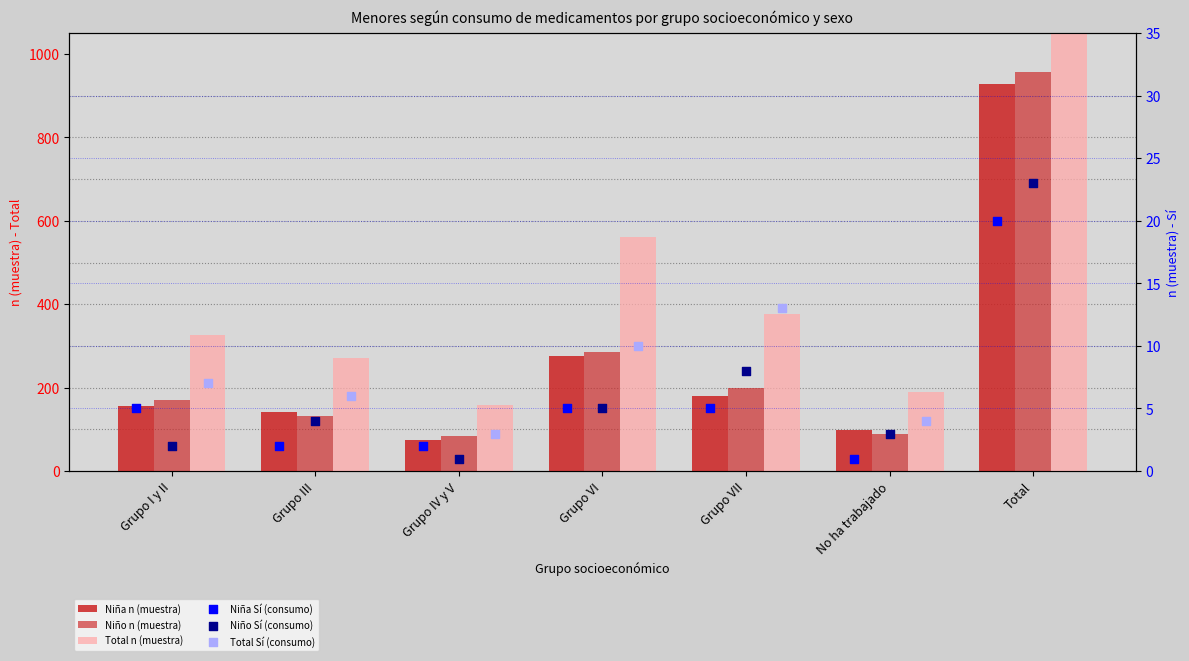

Which series contains the highest Y value?

Total n (muestra)